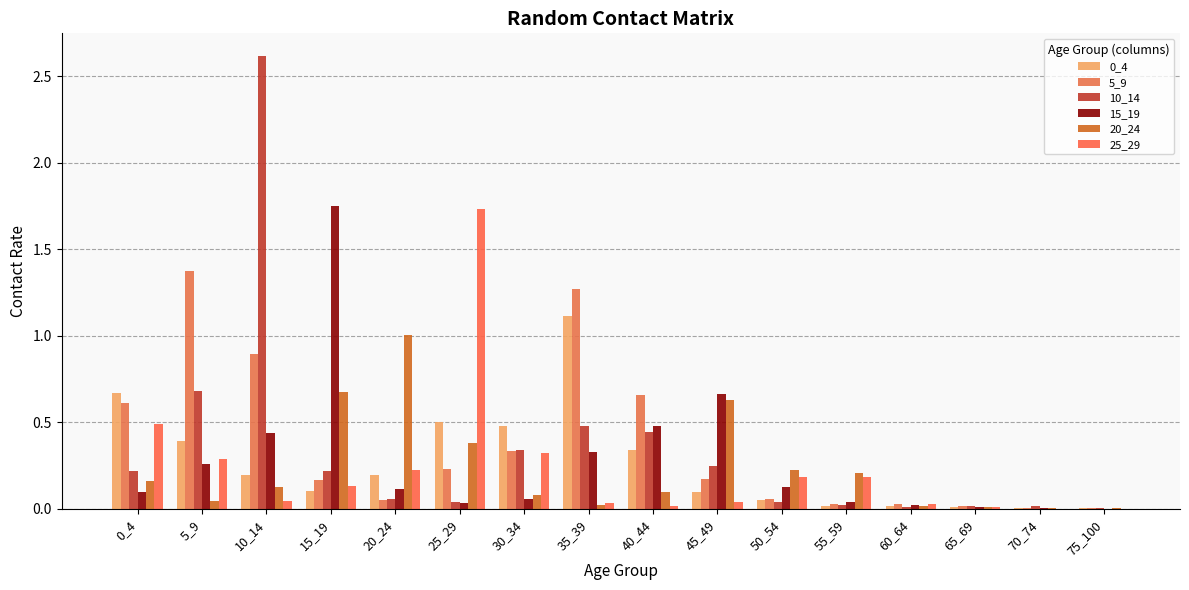

Does the chart contain stacked bars?

No